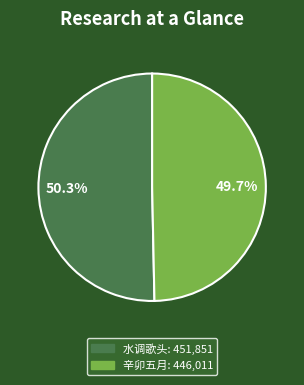

Is there any slice that represents more than half of the pie?

Yes